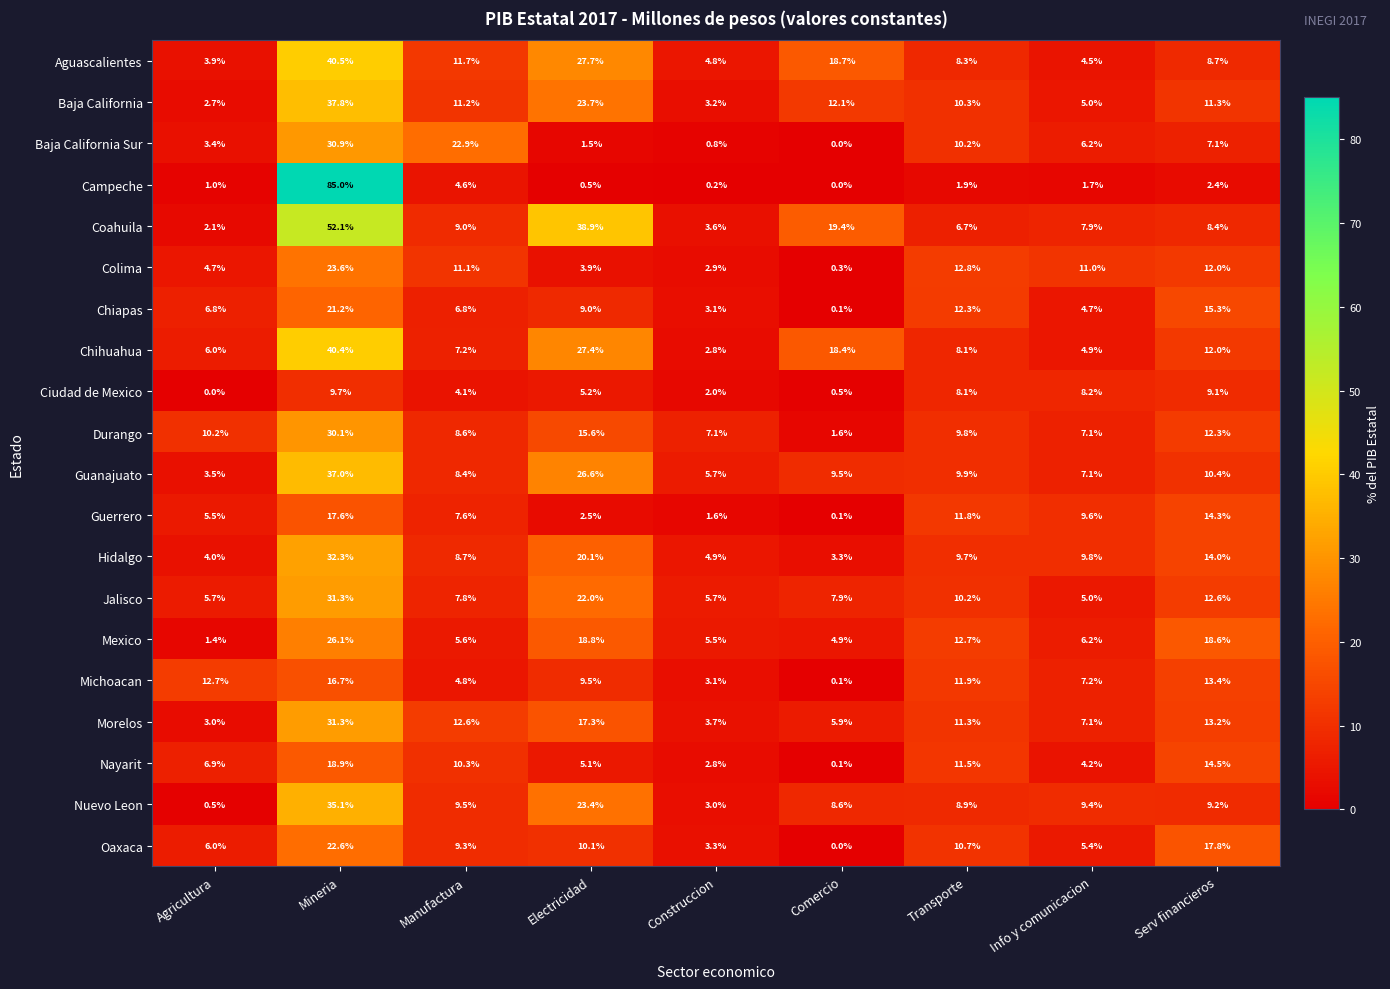

What is the difference between the second highest and minimum values in the Coahuila series?

36.8